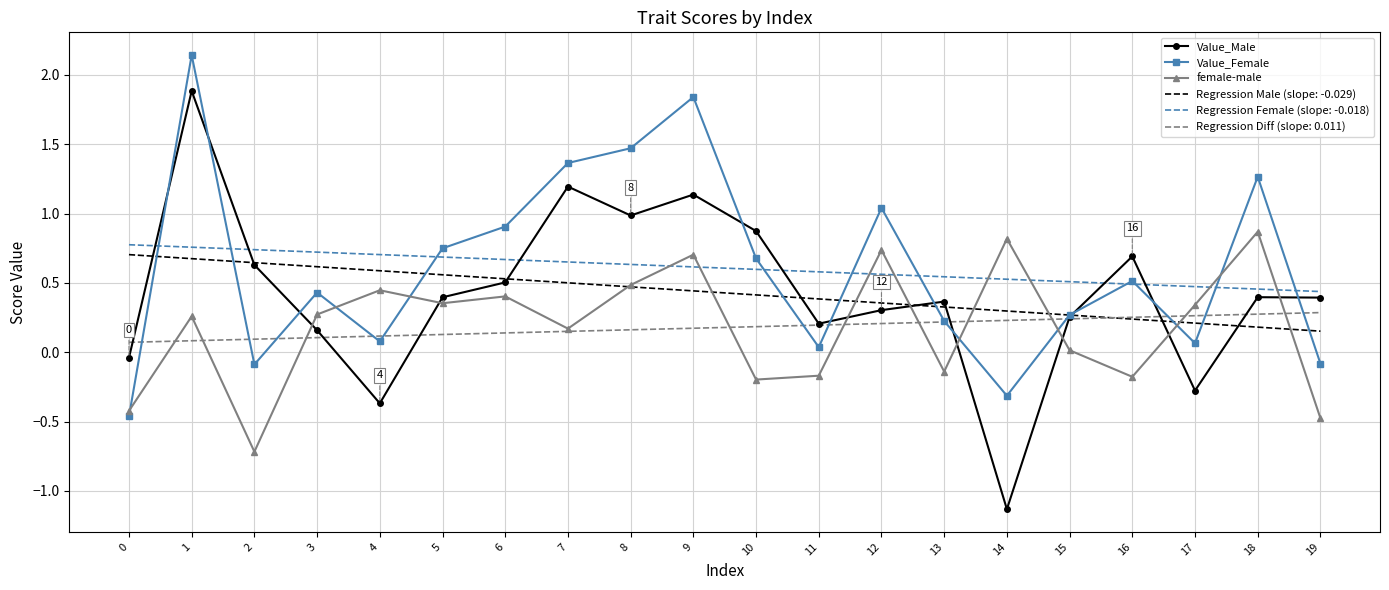

True or false: Regression Female (slope: -0.018) and Value_Male cross at least once.

True